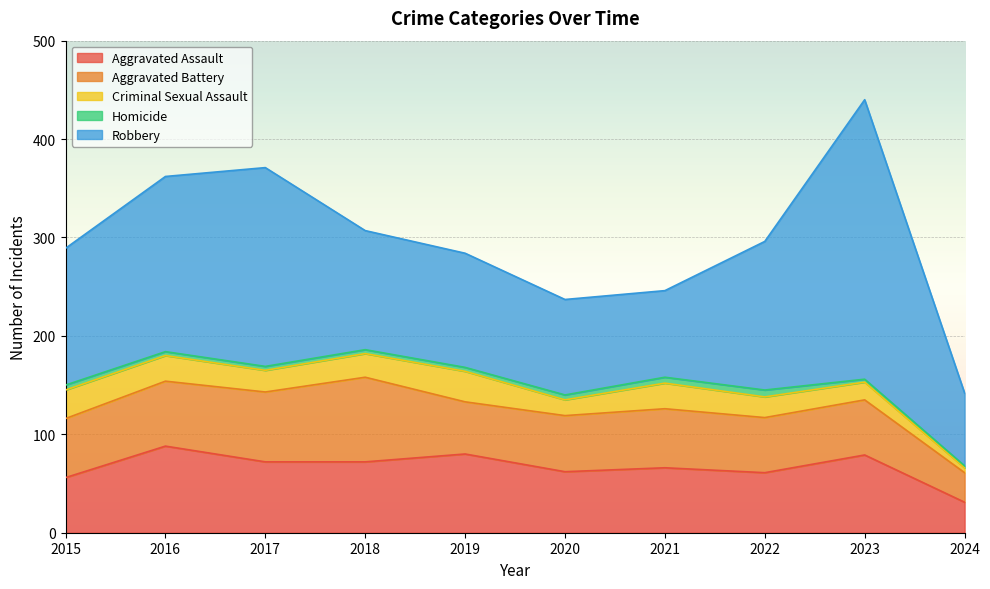

True or false: Robbery and Criminal Sexual Assault intersect in this chart.

False